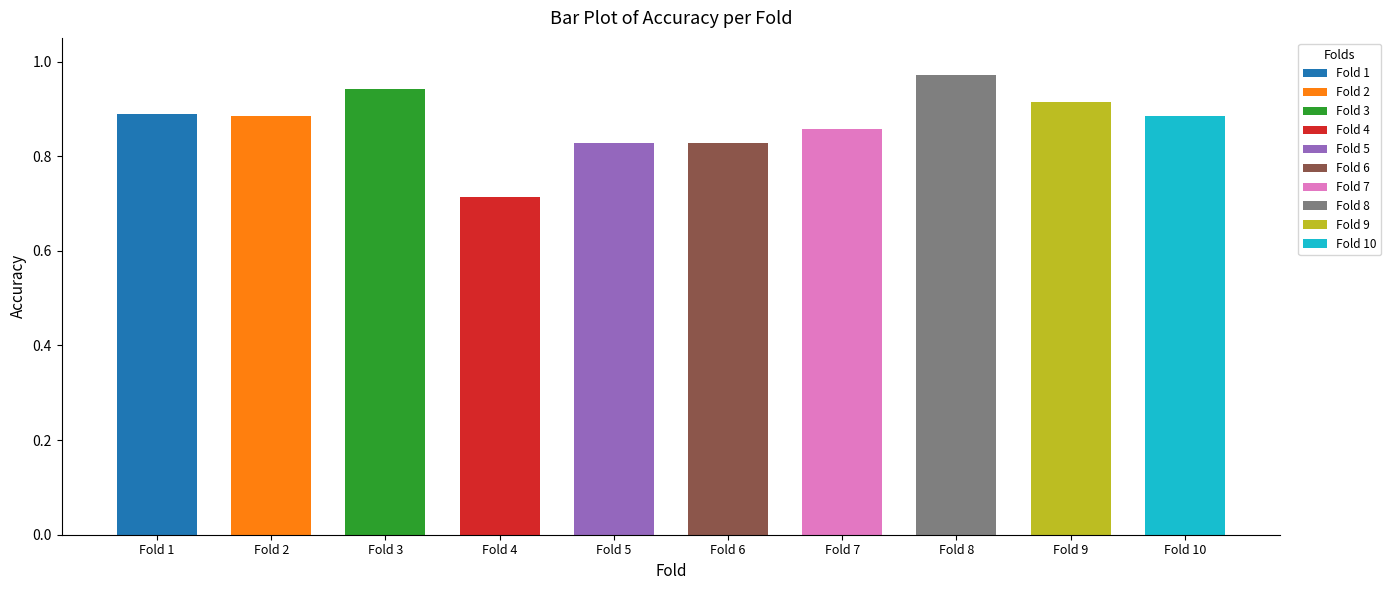

The chart shows a value of 0.8 at Fold 5. True or false?

True